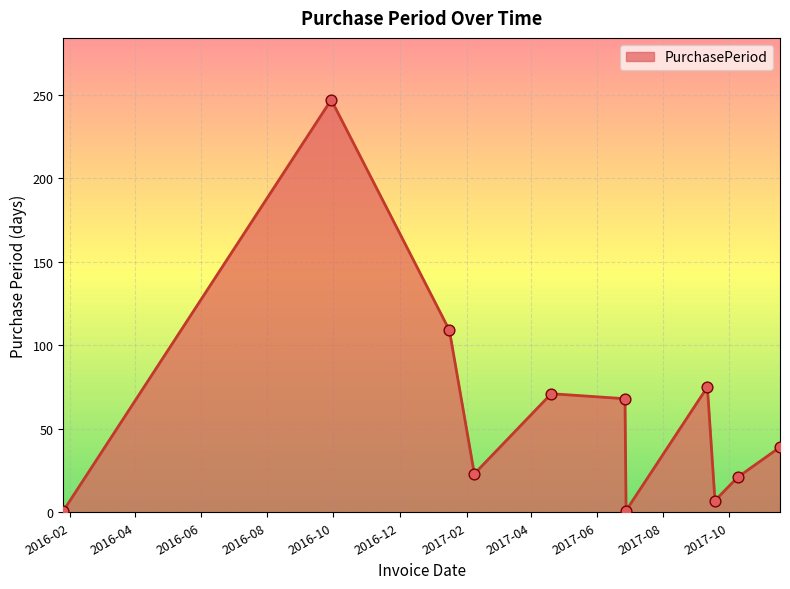

What is the difference between the maximum and minimum values?

246